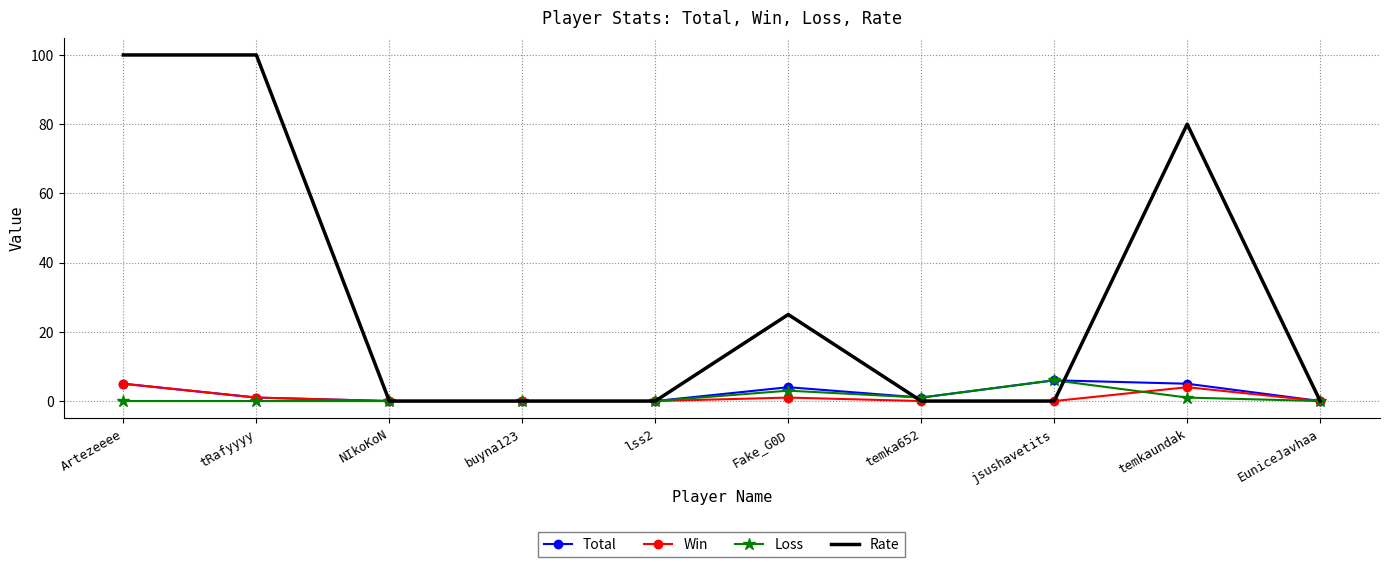

What is the difference between the maximum and minimum values in the Loss series?

6